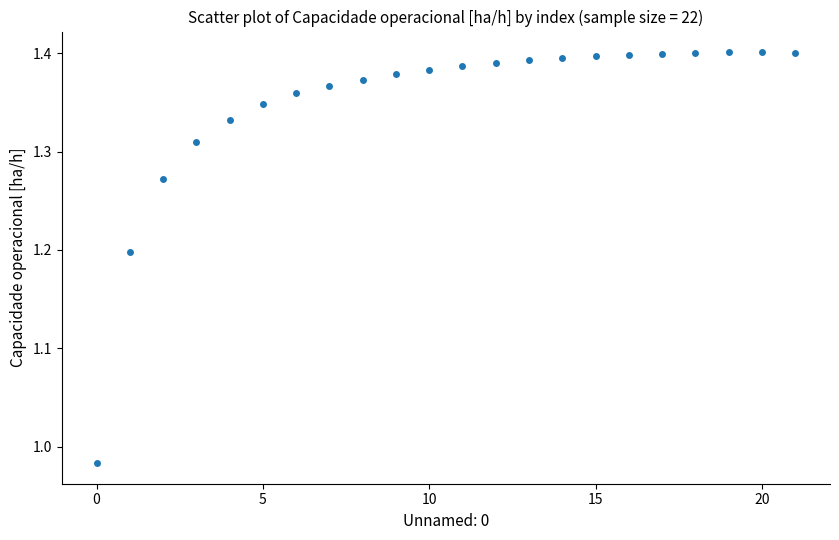

What is the range of Y values (max minus min)?

0.4